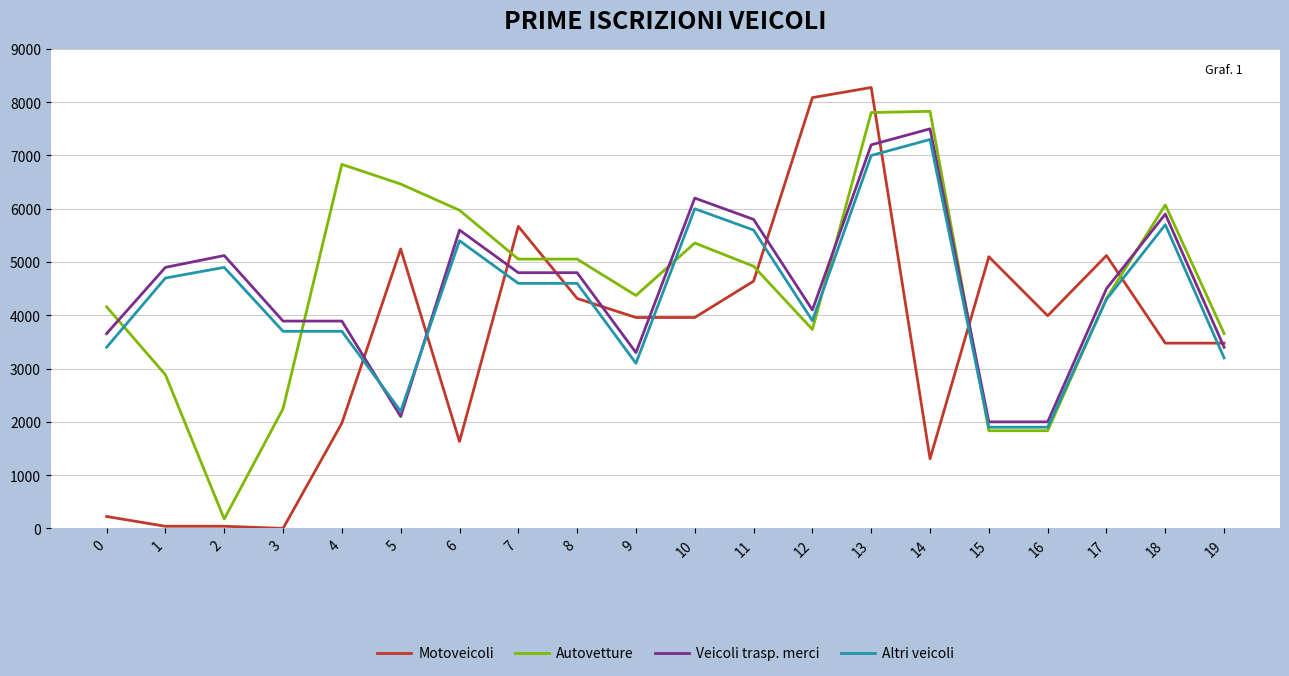

At how many categories does at least one series exceed 7887?

2